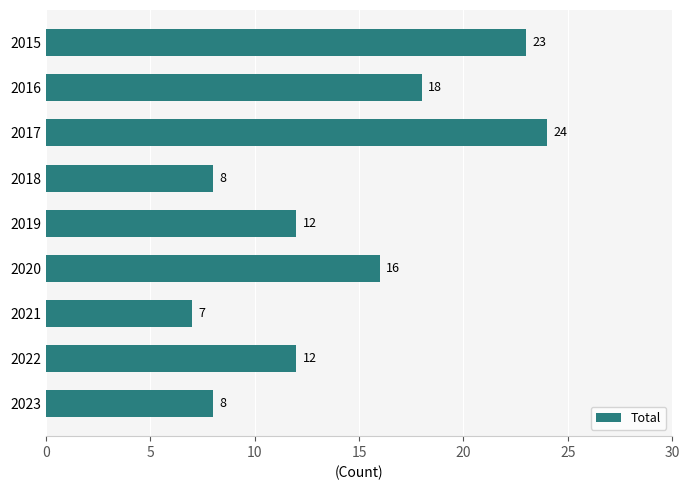

Where is the data nearest to the value 15?

2020